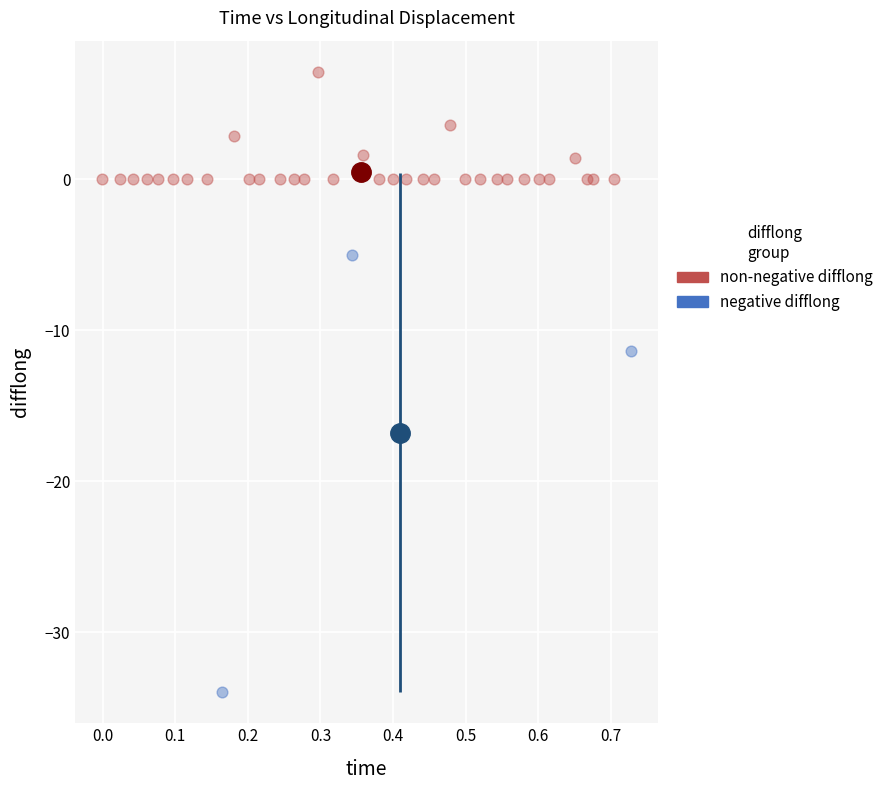

Which series has the widest spread of Y values?

negative difflong